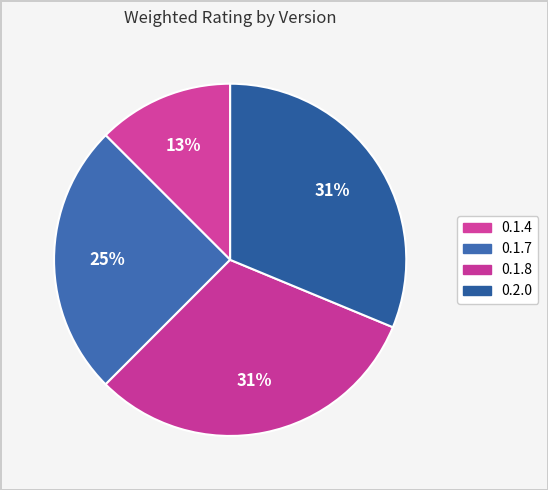

Count the number of slices in the pie.

4